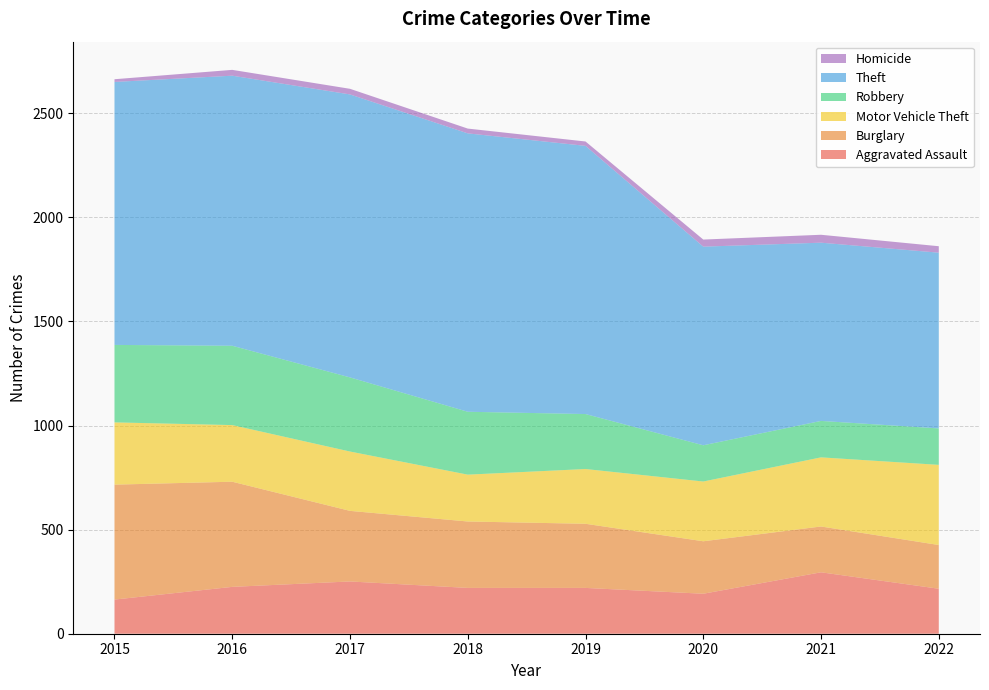

Reading left to right, what are all the values shown in this chart?

Aggravated Assault: 2015=164	2016=225	2017=251	2018=220	2019=220	2020=192	2021=295	2022=216
Burglary: 2015=552	2016=505	2017=339	2018=319	2019=308	2020=252	2021=220	2022=210
Motor Vehicle Theft: 2015=299	2016=272	2017=285	2018=225	2019=263	2020=287	2021=332	2022=385
Robbery: 2015=372	2016=381	2017=356	2018=302	2019=264	2020=174	2021=175	2022=175
Theft: 2015=1263	2016=1297	2017=1359	2018=1337	2019=1288	2020=954	2021=856	2022=844
Homicide: 2015=13	2016=28	2017=27	2018=23	2019=21	2020=34	2021=38	2022=31